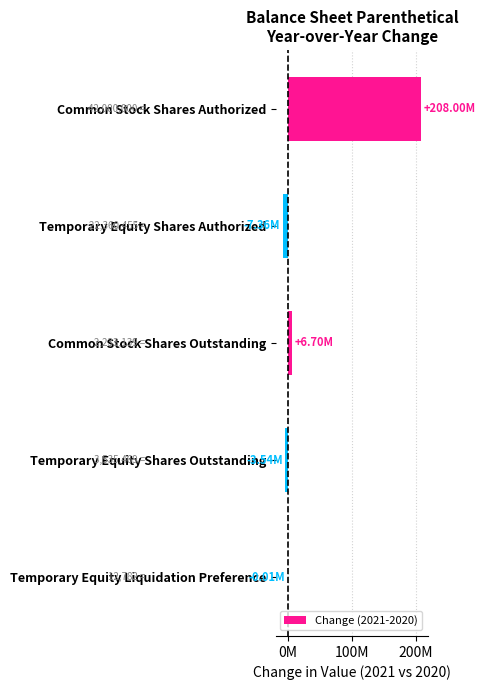

Are the bars horizontal?

Yes